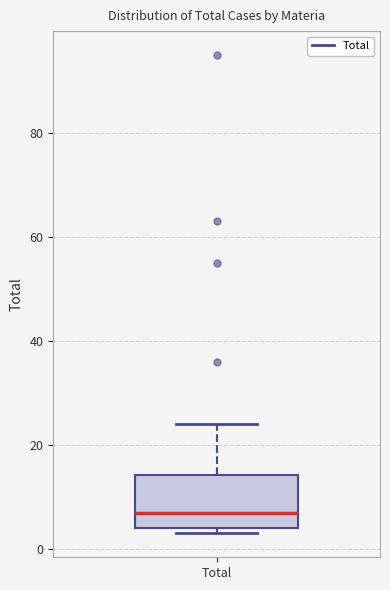

Transcribe this box plot: give where the median line is, the range the box spans, and where the two whiskers end, as read against the y-axis. The values are not printed on the chart, so give them approximately, as read against the axis.

median 8, box 4 to 14, whiskers 4 (just below the box's lower edge) to 24